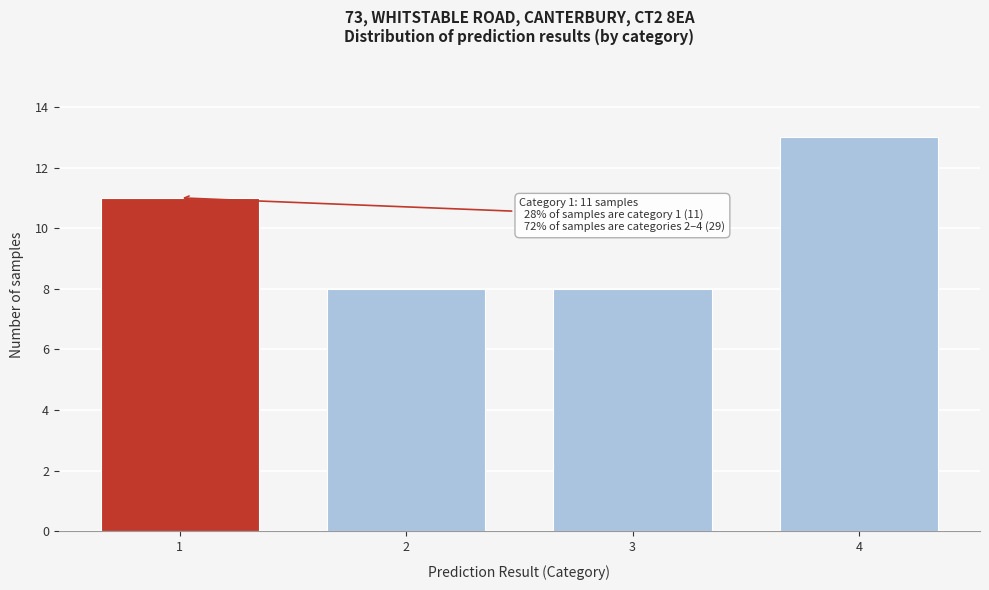

Reading right to left, what are all the values shown in this chart?

4=13	3=8	2=8	1=11